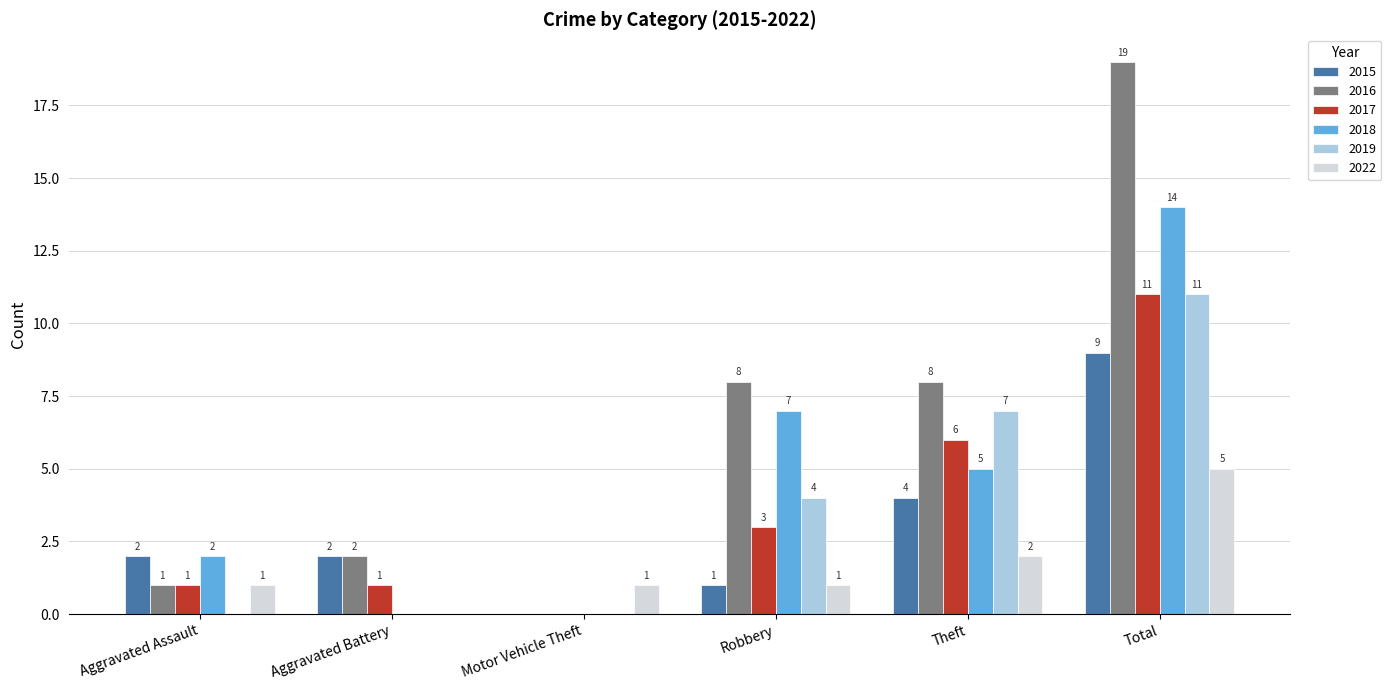

What is the sum of all 2019 values?

22